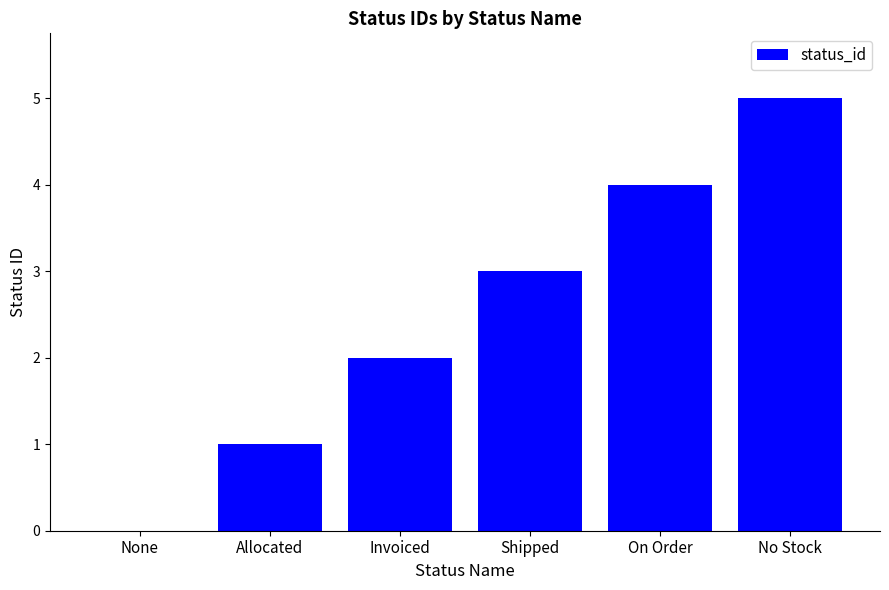

Reading right to left, transcribe all the data shown in this chart.

5	4	3	2	1	0